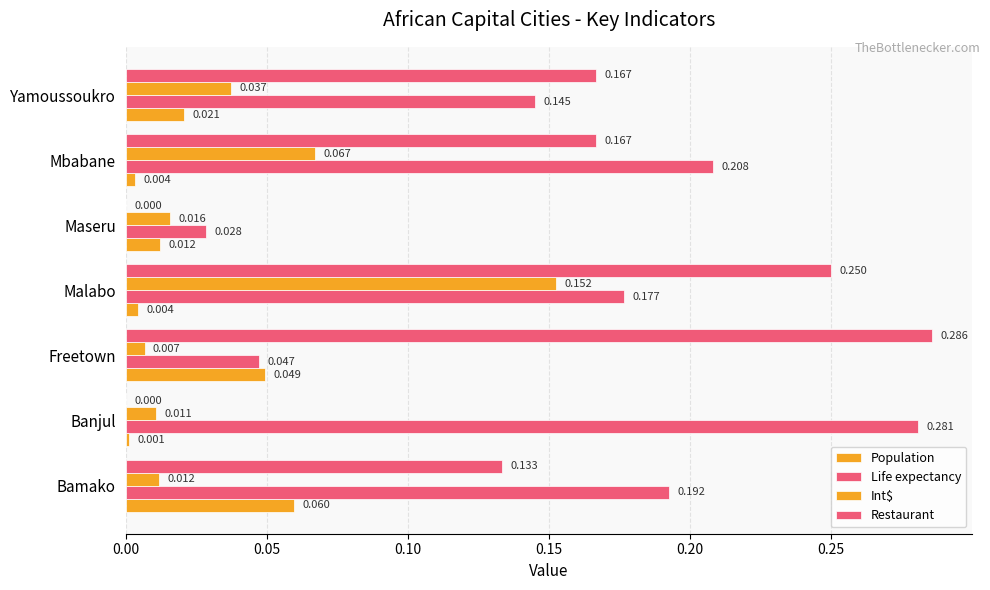

Which series has the largest total across all categories?

Life expectancy